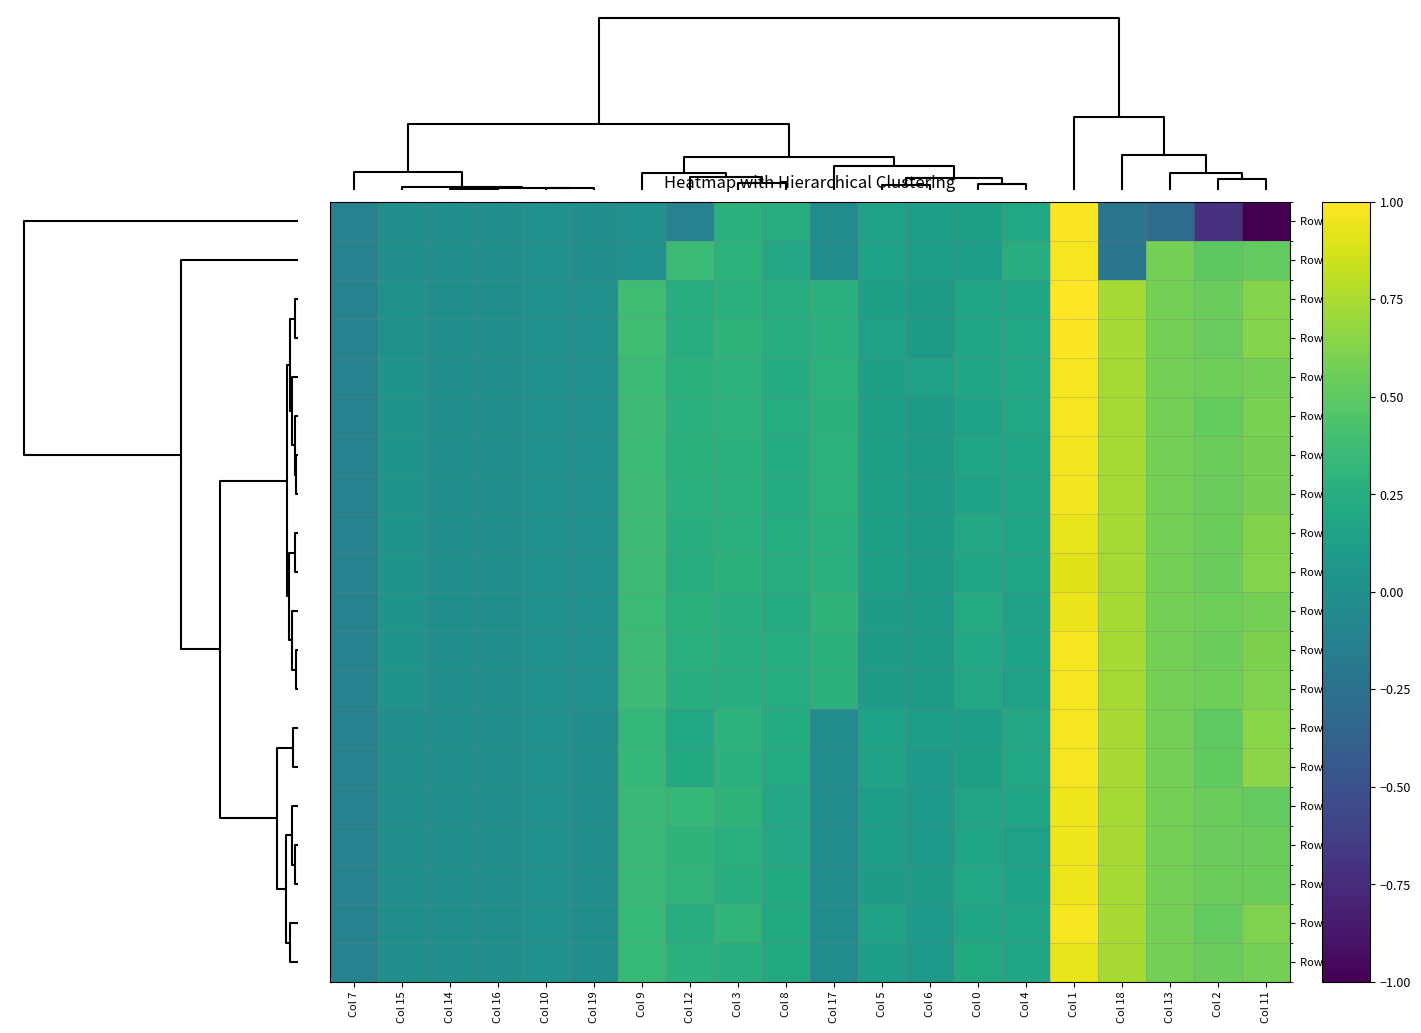

Reading right to left, list all the values displayed in this chart.

Row 0: Col 11=-1.0	Col 2=-0.7	Col 13=-0.3	Col 18=-0.2	Col 1=1.0	Col 4=0.2	Col 0=0.1	Col 6=0.1	Col 5=0.1	Col 17=-0.0	Col 8=0.2	Col 3=0.3	Col 12=-0.1	Col 9=0.0	Col 19=-0.0	Col 10=0.0	Col 16=-0.0	Col 14=-0.0	Col 15=-0.0	Col 7=-0.1
Row 1: Col 11=0.5	Col 2=0.5	Col 13=0.6	Col 18=-0.2	Col 1=1.0	Col 4=0.2	Col 0=0.1	Col 6=0.1	Col 5=0.2	Col 17=-0.0	Col 8=0.2	Col 3=0.3	Col 12=0.4	Col 9=0.0	Col 19=-0.0	Col 10=0.0	Col 16=-0.0	Col 14=-0.0	Col 15=-0.0	Col 7=-0.1
Row 18: Col 11=0.6	Col 2=0.5	Col 13=0.6	Col 18=0.7	Col 1=1.0	Col 4=0.2	Col 0=0.2	Col 6=0.1	Col 5=0.1	Col 17=0.3	Col 8=0.2	Col 3=0.3	Col 12=0.2	Col 9=0.4	Col 19=0.0	Col 10=0.0	Col 16=-0.0	Col 14=-0.0	Col 15=0.0	Col 7=-0.1
Row 19: Col 11=0.6	Col 2=0.5	Col 13=0.6	Col 18=0.7	Col 1=1.0	Col 4=0.2	Col 0=0.2	Col 6=0.1	Col 5=0.1	Col 17=0.3	Col 8=0.2	Col 3=0.3	Col 12=0.2	Col 9=0.4	Col 19=0.0	Col 10=0.0	Col 16=-0.0	Col 14=-0.0	Col 15=0.0	Col 7=-0.1
Row 10: Col 11=0.6	Col 2=0.6	Col 13=0.6	Col 18=0.7	Col 1=1.0	Col 4=0.2	Col 0=0.2	Col 6=0.1	Col 5=0.1	Col 17=0.3	Col 8=0.2	Col 3=0.3	Col 12=0.3	Col 9=0.4	Col 19=0.0	Col 10=0.0	Col 16=-0.0	Col 14=-0.0	Col 15=0.0	Col 7=-0.1
Row 13: Col 11=0.6	Col 2=0.5	Col 13=0.6	Col 18=0.7	Col 1=1.0	Col 4=0.2	Col 0=0.2	Col 6=0.1	Col 5=0.1	Col 17=0.3	Col 8=0.2	Col 3=0.3	Col 12=0.3	Col 9=0.4	Col 19=0.0	Col 10=0.0	Col 16=-0.0	Col 14=-0.0	Col 15=0.0	Col 7=-0.1
Row 11: Col 11=0.6	Col 2=0.6	Col 13=0.6	Col 18=0.7	Col 1=1.0	Col 4=0.2	Col 0=0.2	Col 6=0.1	Col 5=0.1	Col 17=0.3	Col 8=0.2	Col 3=0.3	Col 12=0.3	Col 9=0.4	Col 19=0.0	Col 10=0.0	Col 16=-0.0	Col 14=-0.0	Col 15=0.0	Col 7=-0.1
Row 12: Col 11=0.6	Col 2=0.5	Col 13=0.6	Col 18=0.7	Col 1=1.0	Col 4=0.2	Col 0=0.2	Col 6=0.1	Col 5=0.1	Col 17=0.3	Col 8=0.2	Col 3=0.3	Col 12=0.3	Col 9=0.4	Col 19=0.0	Col 10=0.0	Col 16=-0.0	Col 14=-0.0	Col 15=0.0	Col 7=-0.1
Row 16: Col 11=0.6	Col 2=0.5	Col 13=0.6	Col 18=0.7	Col 1=0.9	Col 4=0.2	Col 0=0.2	Col 6=0.1	Col 5=0.1	Col 17=0.3	Col 8=0.2	Col 3=0.3	Col 12=0.3	Col 9=0.4	Col 19=0.0	Col 10=0.0	Col 16=-0.0	Col 14=-0.0	Col 15=0.0	Col 7=-0.1
Row 17: Col 11=0.6	Col 2=0.5	Col 13=0.6	Col 18=0.7	Col 1=0.9	Col 4=0.2	Col 0=0.2	Col 6=0.1	Col 5=0.1	Col 17=0.3	Col 8=0.2	Col 3=0.3	Col 12=0.2	Col 9=0.4	Col 19=0.0	Col 10=0.0	Col 16=-0.0	Col 14=-0.0	Col 15=0.0	Col 7=-0.1
Row 9: Col 11=0.6	Col 2=0.6	Col 13=0.6	Col 18=0.7	Col 1=0.9	Col 4=0.1	Col 0=0.2	Col 6=0.1	Col 5=0.1	Col 17=0.3	Col 8=0.2	Col 3=0.3	Col 12=0.3	Col 9=0.4	Col 19=0.0	Col 10=0.0	Col 16=-0.0	Col 14=-0.0	Col 15=0.0	Col 7=-0.1
Row 14: Col 11=0.6	Col 2=0.5	Col 13=0.6	Col 18=0.7	Col 1=1.0	Col 4=0.2	Col 0=0.2	Col 6=0.1	Col 5=0.1	Col 17=0.3	Col 8=0.2	Col 3=0.3	Col 12=0.3	Col 9=0.4	Col 19=0.0	Col 10=0.0	Col 16=-0.0	Col 14=-0.0	Col 15=0.0	Col 7=-0.1
Row 15: Col 11=0.6	Col 2=0.6	Col 13=0.6	Col 18=0.7	Col 1=1.0	Col 4=0.1	Col 0=0.2	Col 6=0.1	Col 5=0.1	Col 17=0.3	Col 8=0.2	Col 3=0.2	Col 12=0.3	Col 9=0.4	Col 19=0.0	Col 10=0.0	Col 16=-0.0	Col 14=-0.0	Col 15=0.0	Col 7=-0.1
Row 2: Col 11=0.6	Col 2=0.5	Col 13=0.6	Col 18=0.7	Col 1=1.0	Col 4=0.2	Col 0=0.1	Col 6=0.1	Col 5=0.2	Col 17=-0.0	Col 8=0.2	Col 3=0.3	Col 12=0.2	Col 9=0.3	Col 19=-0.0	Col 10=0.0	Col 16=-0.0	Col 14=-0.0	Col 15=-0.0	Col 7=-0.1
Row 3: Col 11=0.6	Col 2=0.5	Col 13=0.6	Col 18=0.7	Col 1=1.0	Col 4=0.2	Col 0=0.1	Col 6=0.1	Col 5=0.1	Col 17=-0.0	Col 8=0.2	Col 3=0.3	Col 12=0.2	Col 9=0.3	Col 19=-0.0	Col 10=0.0	Col 16=-0.0	Col 14=-0.0	Col 15=-0.0	Col 7=-0.1
Row 7: Col 11=0.5	Col 2=0.5	Col 13=0.6	Col 18=0.7	Col 1=1.0	Col 4=0.2	Col 0=0.2	Col 6=0.1	Col 5=0.1	Col 17=-0.0	Col 8=0.2	Col 3=0.3	Col 12=0.3	Col 9=0.4	Col 19=-0.0	Col 10=0.0	Col 16=-0.0	Col 14=-0.0	Col 15=-0.0	Col 7=-0.1
Row 6: Col 11=0.6	Col 2=0.5	Col 13=0.6	Col 18=0.7	Col 1=1.0	Col 4=0.1	Col 0=0.2	Col 6=0.1	Col 5=0.1	Col 17=-0.0	Col 8=0.2	Col 3=0.3	Col 12=0.3	Col 9=0.3	Col 19=-0.0	Col 10=0.0	Col 16=-0.0	Col 14=-0.0	Col 15=-0.0	Col 7=-0.1
Row 8: Col 11=0.5	Col 2=0.5	Col 13=0.6	Col 18=0.7	Col 1=1.0	Col 4=0.2	Col 0=0.2	Col 6=0.1	Col 5=0.1	Col 17=-0.0	Col 8=0.2	Col 3=0.3	Col 12=0.3	Col 9=0.4	Col 19=-0.0	Col 10=0.0	Col 16=-0.0	Col 14=-0.0	Col 15=-0.0	Col 7=-0.1
Row 4: Col 11=0.6	Col 2=0.5	Col 13=0.6	Col 18=0.7	Col 1=1.0	Col 4=0.2	Col 0=0.2	Col 6=0.1	Col 5=0.2	Col 17=-0.0	Col 8=0.2	Col 3=0.3	Col 12=0.2	Col 9=0.3	Col 19=-0.0	Col 10=0.0	Col 16=-0.0	Col 14=-0.0	Col 15=-0.0	Col 7=-0.1
Row 5: Col 11=0.6	Col 2=0.5	Col 13=0.6	Col 18=0.7	Col 1=0.9	Col 4=0.2	Col 0=0.2	Col 6=0.1	Col 5=0.1	Col 17=-0.0	Col 8=0.2	Col 3=0.3	Col 12=0.3	Col 9=0.3	Col 19=-0.0	Col 10=0.0	Col 16=-0.0	Col 14=-0.0	Col 15=-0.0	Col 7=-0.1